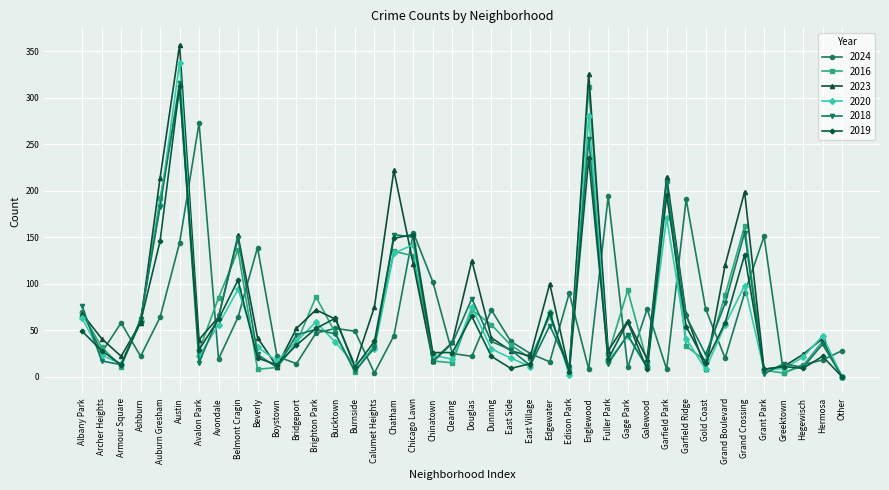

Between Beverly and East Village, which series saw the biggest shift?

2024